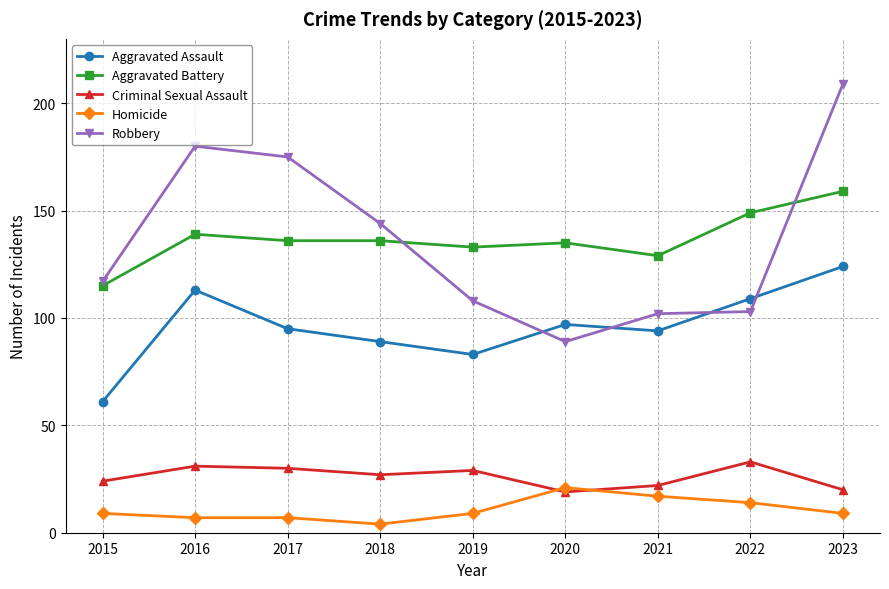

Is this an area chart (filled region under the line)?

No